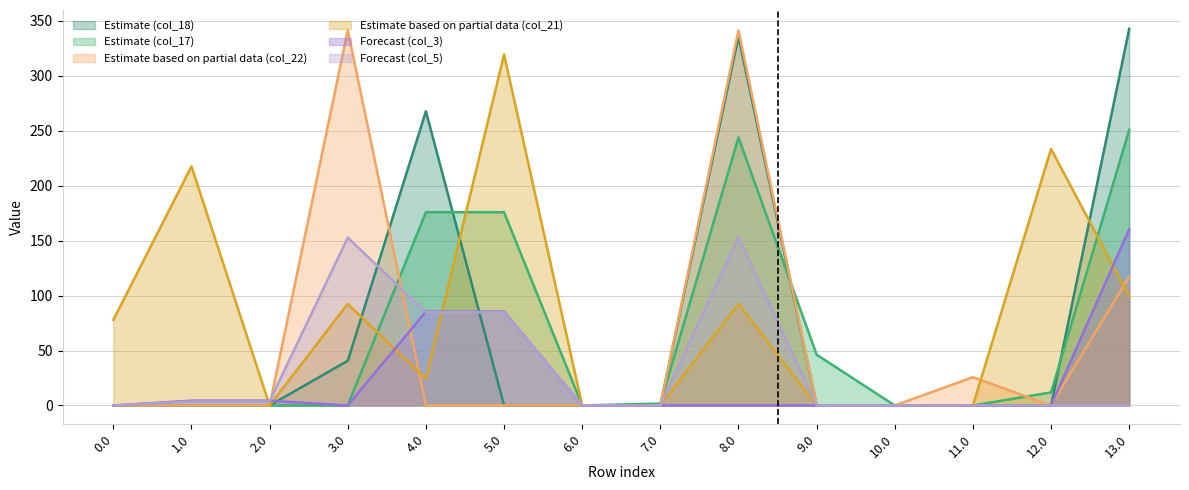

Where is the first local minimum for col_22?

12.0